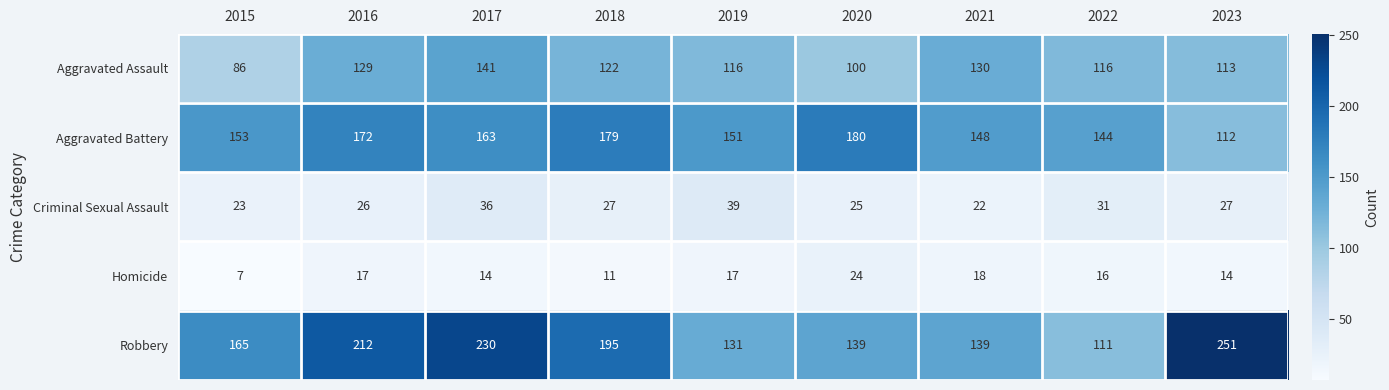

Count the number of data series in this chart.

5